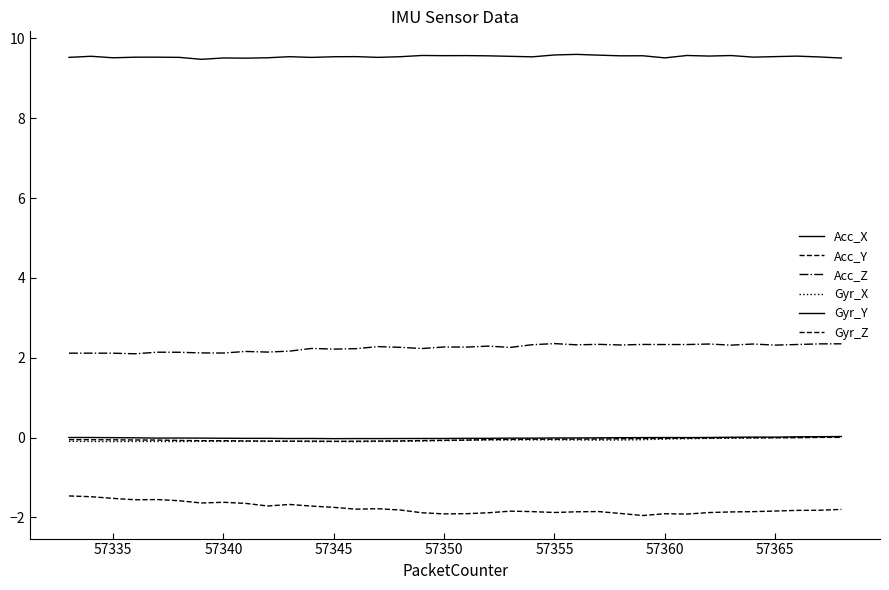

How many lines are shown in the chart?

6